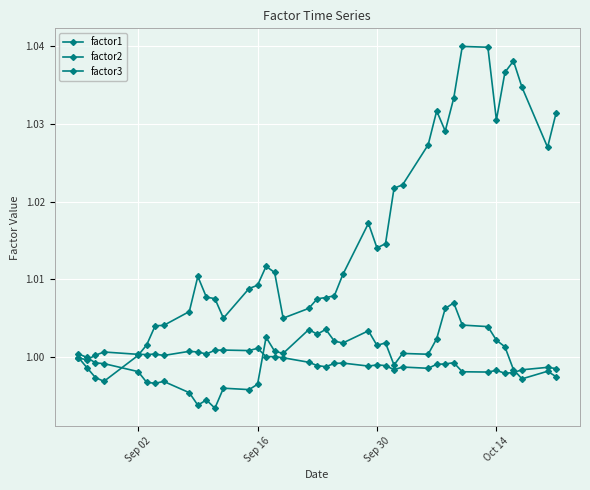

Does the chart have visible grid lines?

Yes